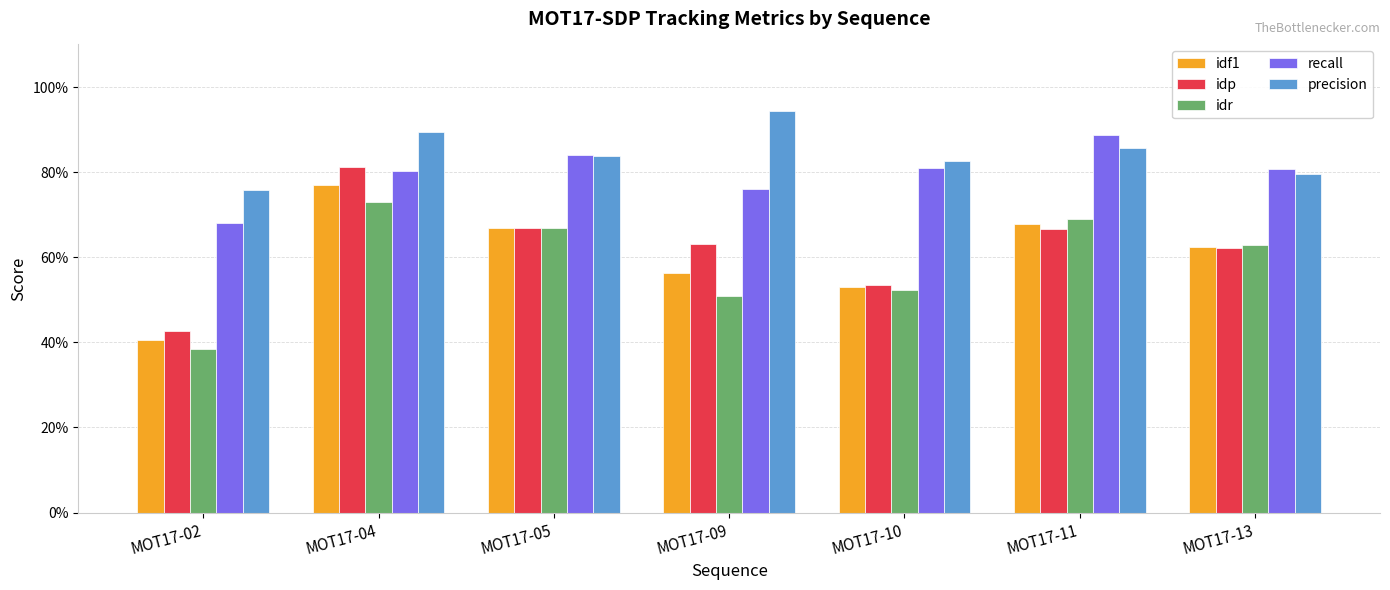

What is the value of the precision bar at the 2nd from the left?

0.9